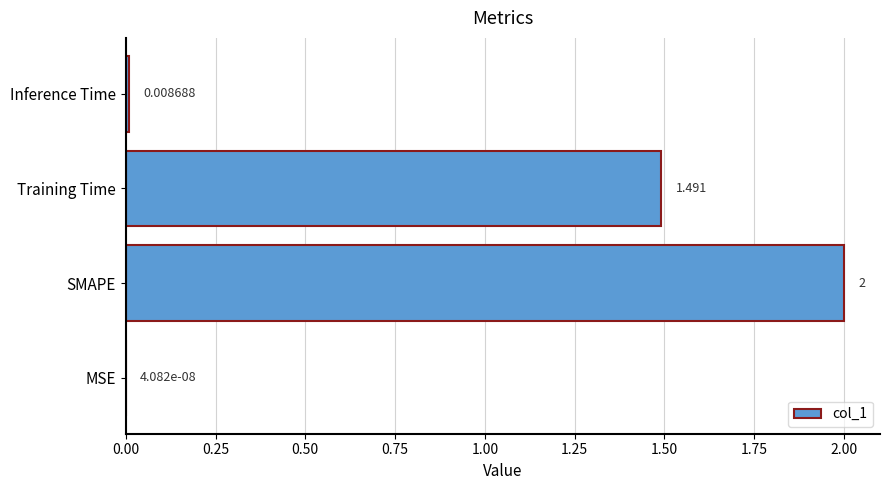

Which label corresponds to the largest value in the chart?

SMAPE